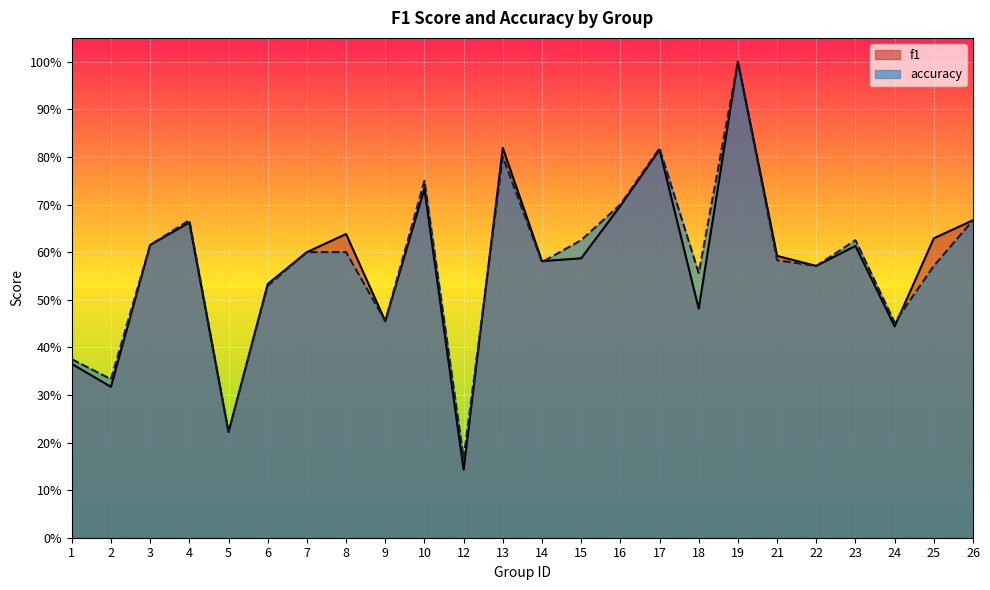

What is the value of the accuracy point at the 13th from the left?

0.6